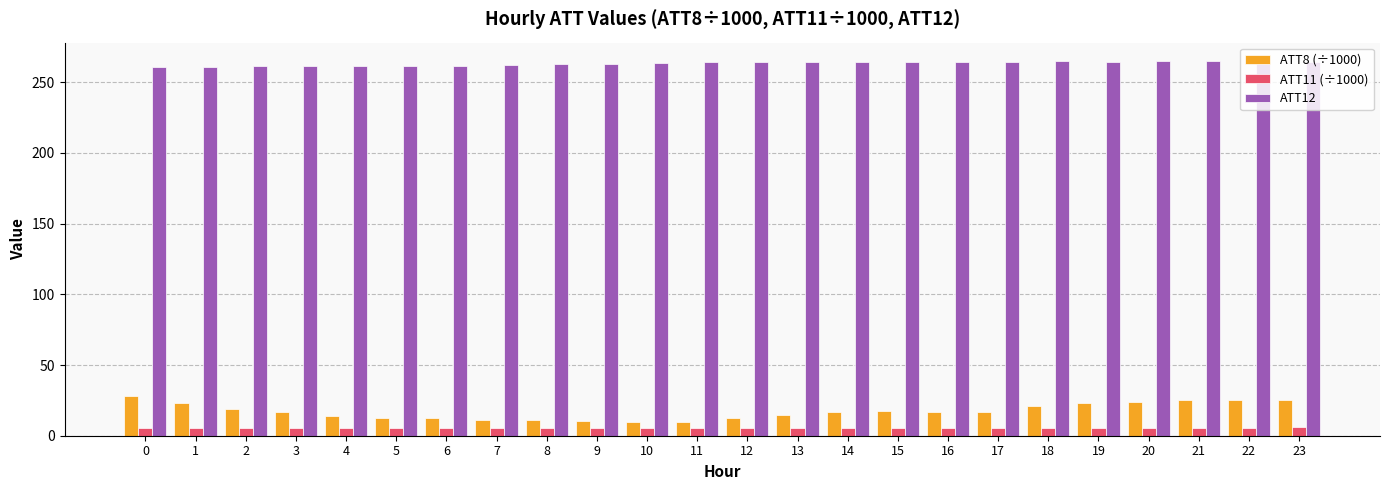

What is the smallest value displayed?

5.8